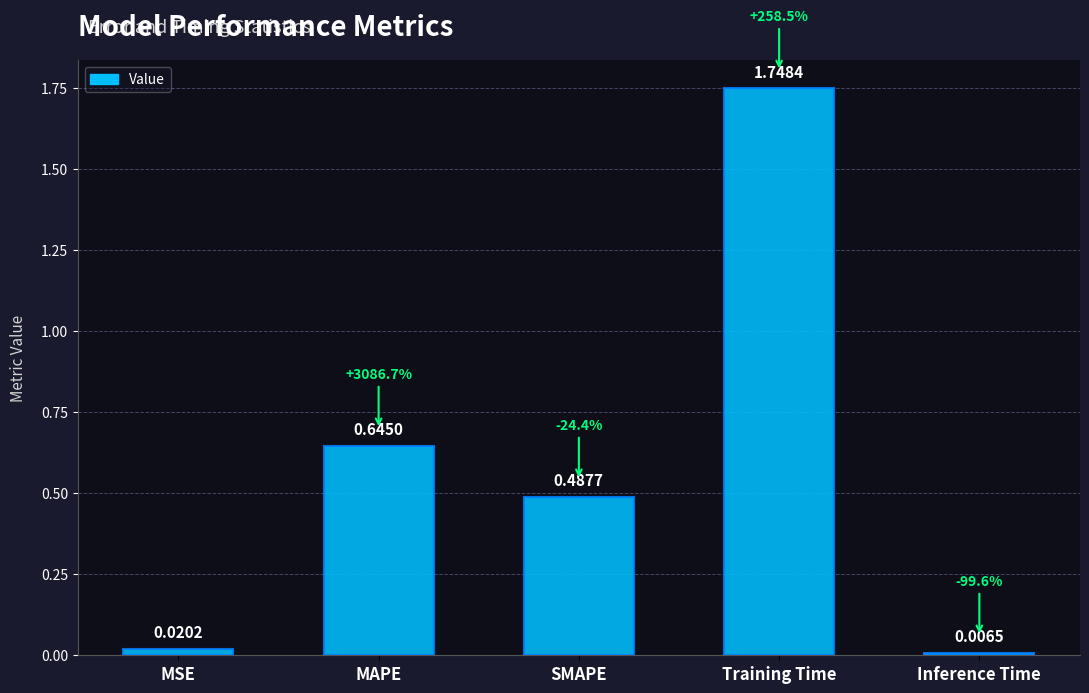

List the labels in order of value, largest first.

Training Time, MAPE, SMAPE, MSE, Inference Time